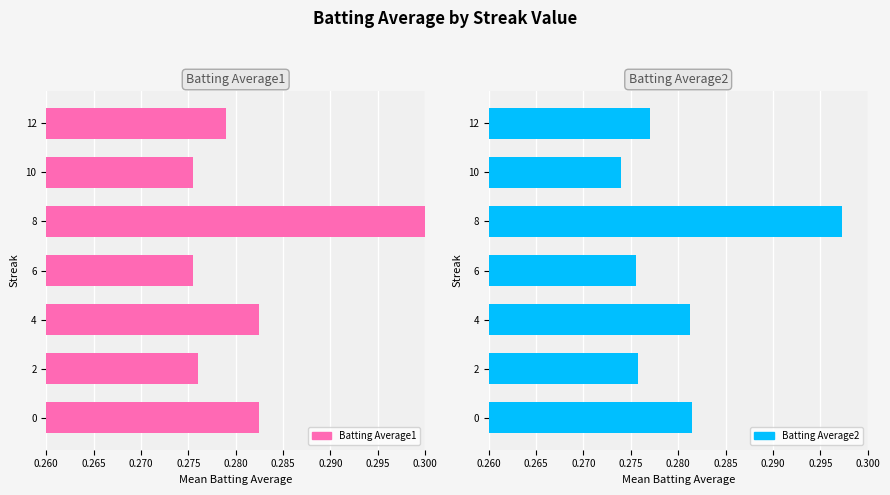

Rank the series at 2 from highest to lowest value.

Batting Average1, Batting Average2